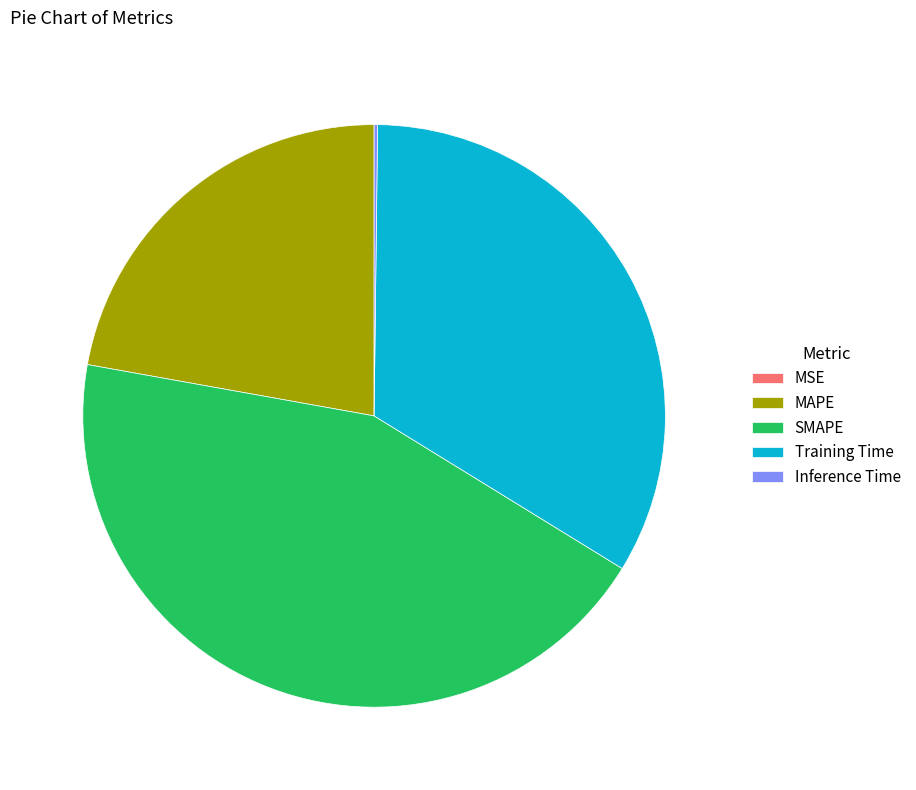

True or false: MAPE accounts for 22% of the total.

True